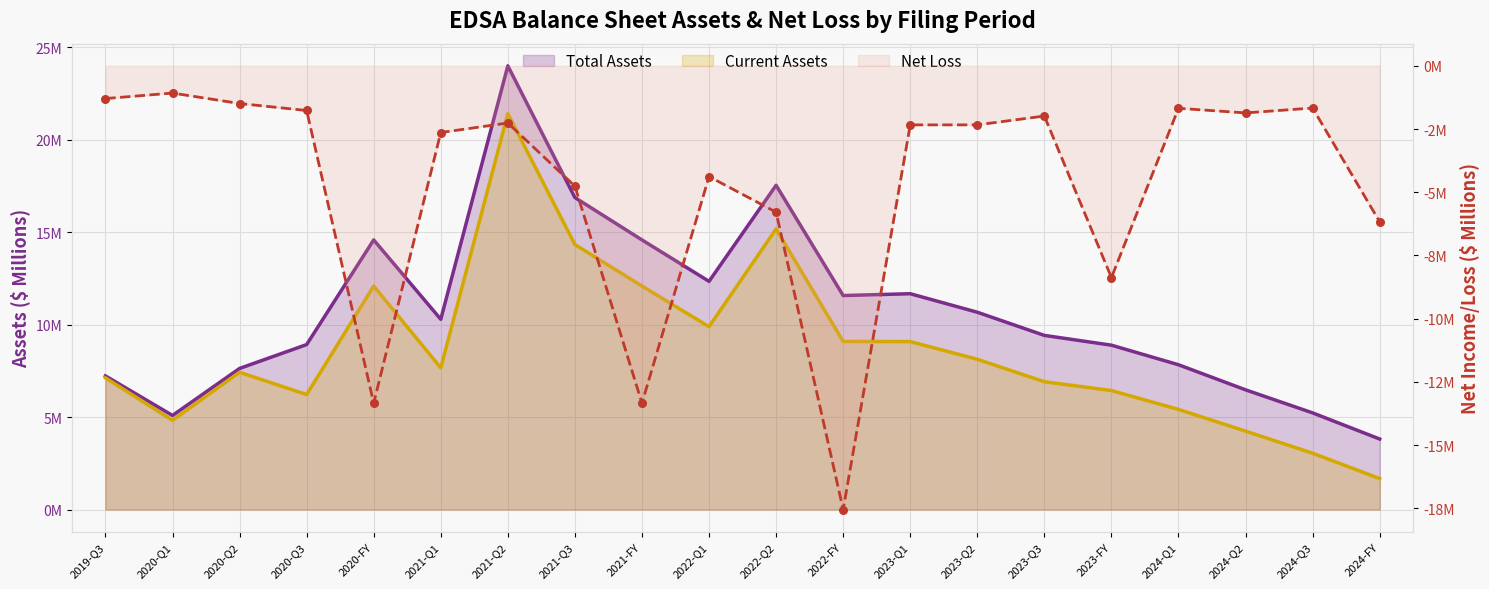

Is the value of Total Assets at 2022-FY greater than the value of Net Loss at 2022-Q2?

Yes